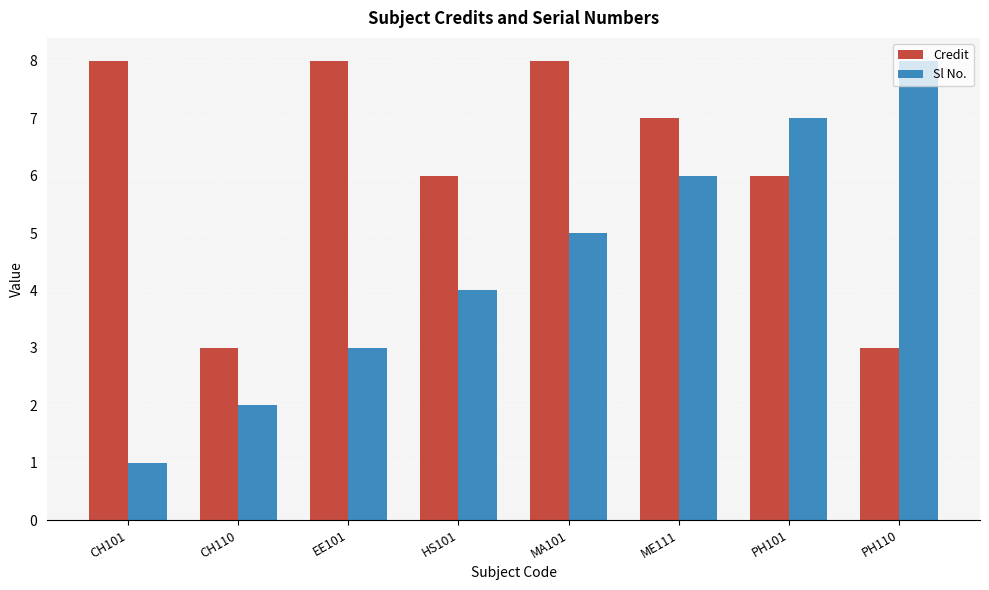

What are all the series names shown in the legend?

Credit, Sl No.